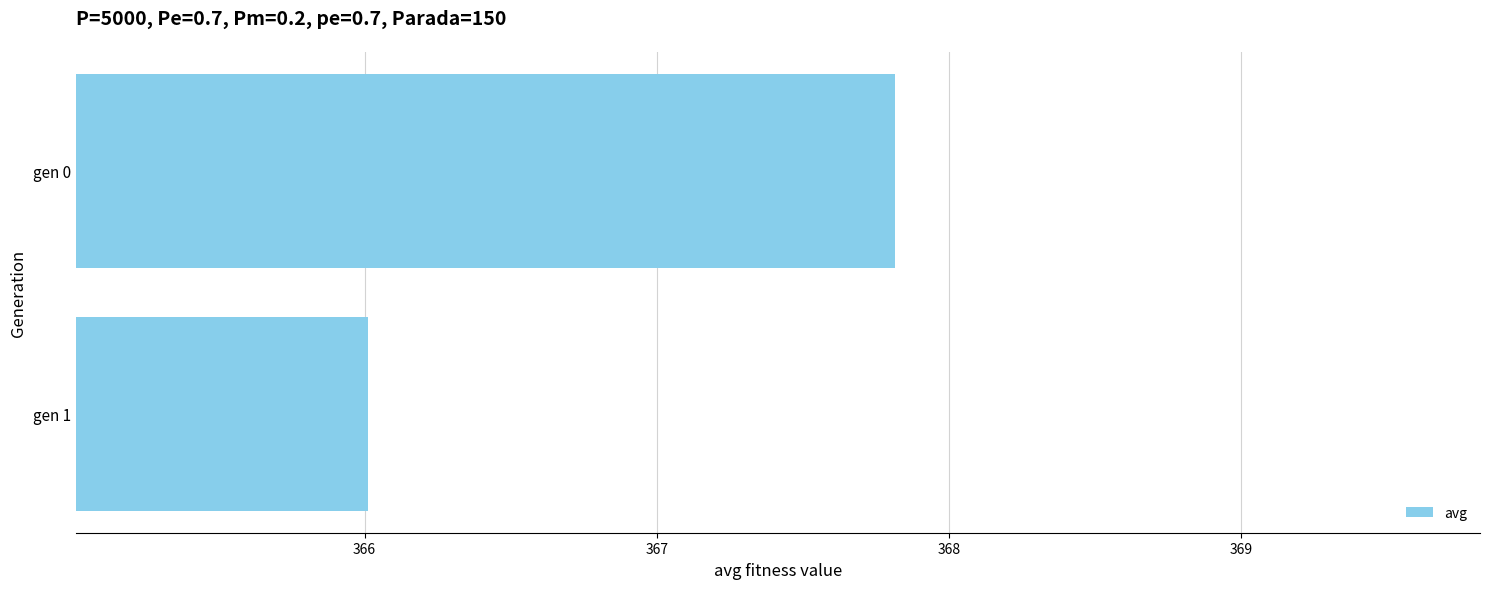

At which label is the value closest to 366?

gen 1